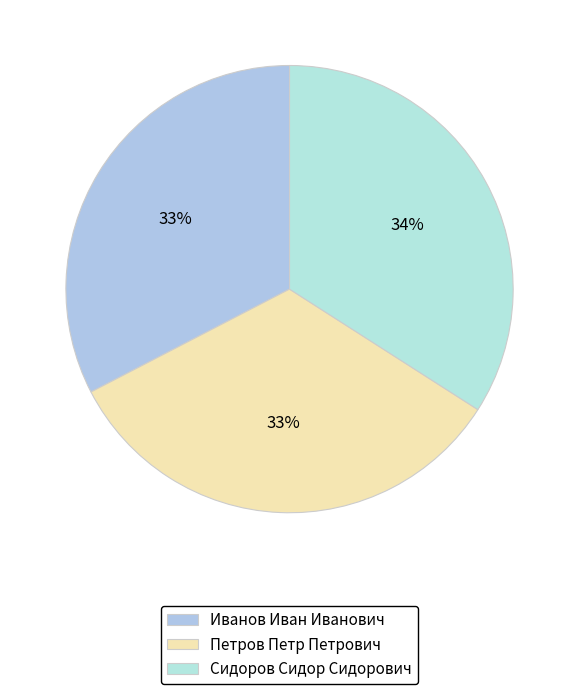

To the nearest percent, what percentage of the pie is Сидоров Сидор Сидорович?

34%